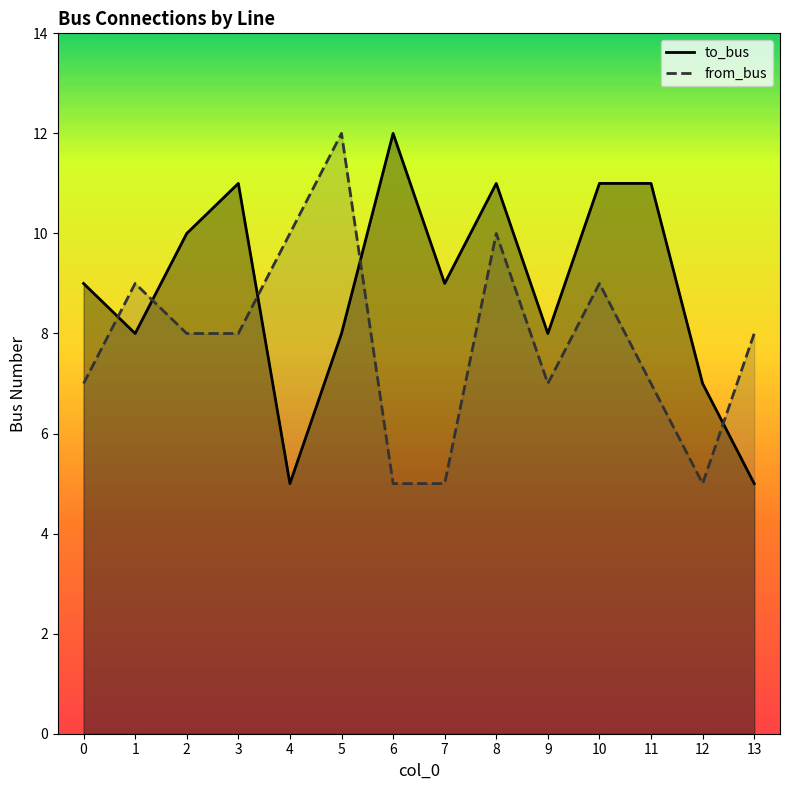

At 3, list the series in order from largest to smallest.

to_bus, from_bus